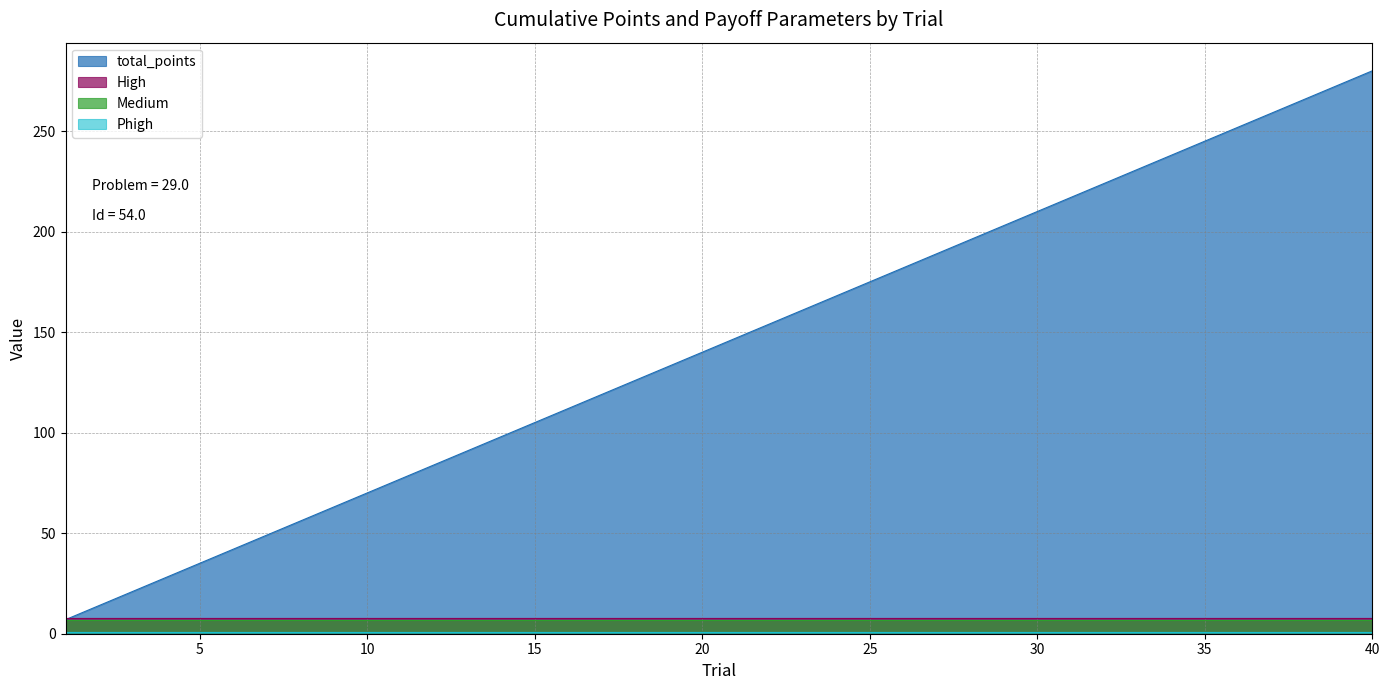

How many data points in total_points are above 147?

19